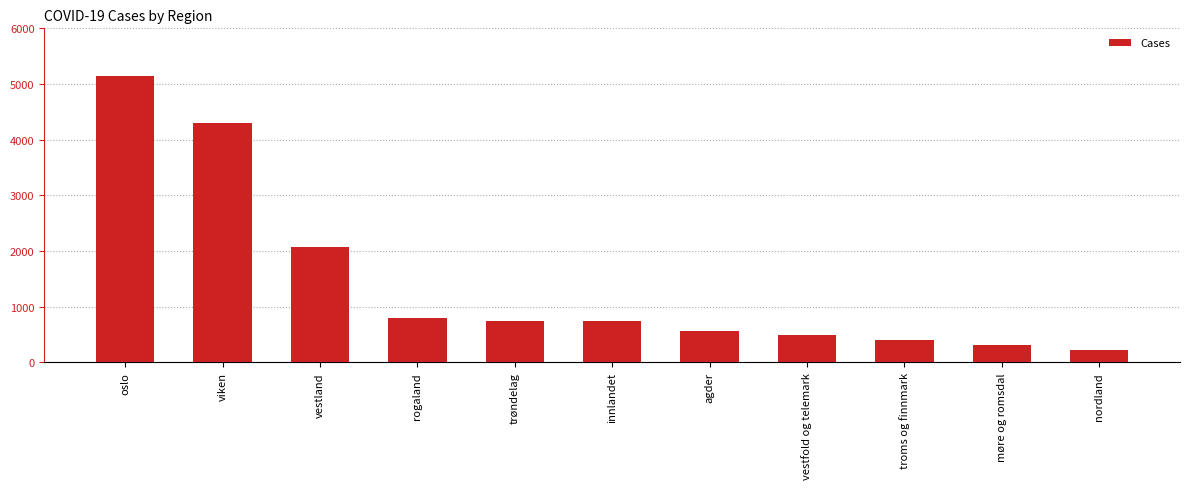

The chart shows a value of 5149 at oslo. True or false?

True